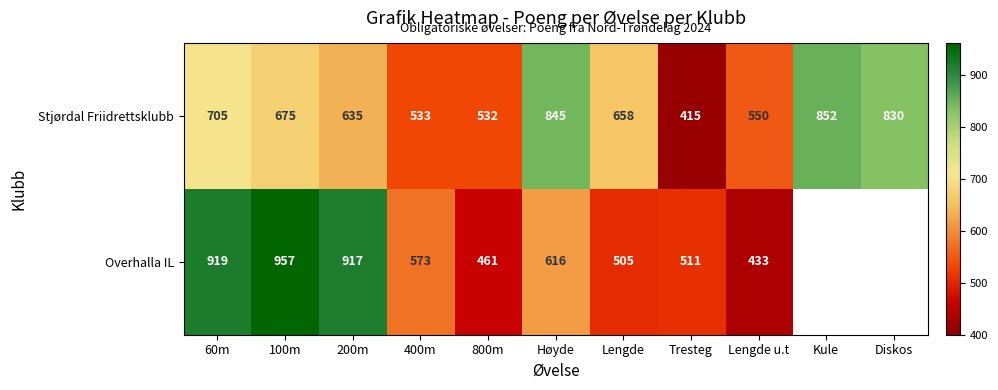

What is the difference between the Stjørdal Friidrettsklubb values at Høyde and Tresteg?

430